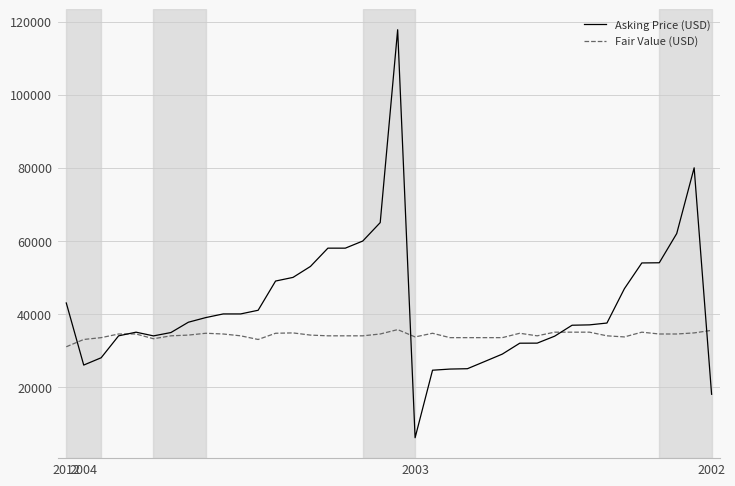

Rank the series by their maximum value, from highest to lowest.

Asking Price (USD), Fair Value (USD)